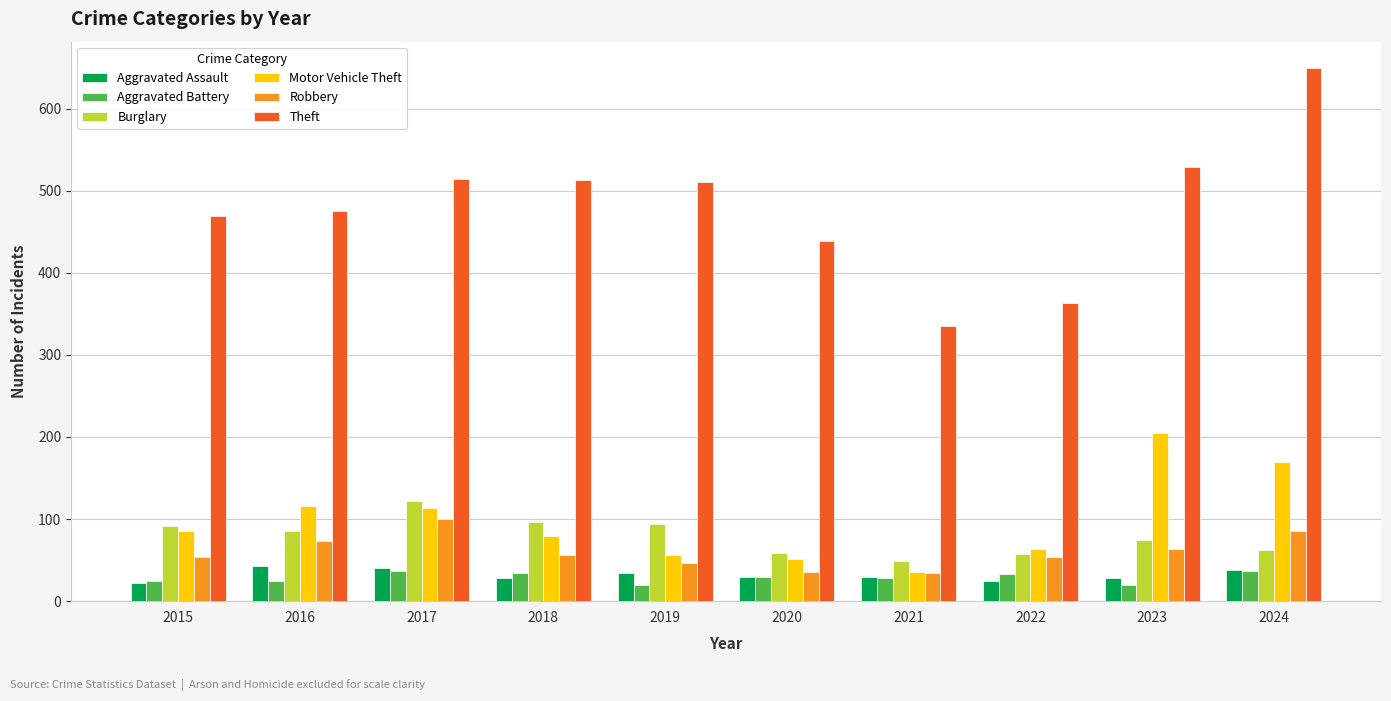

What is the smallest value displayed?

20